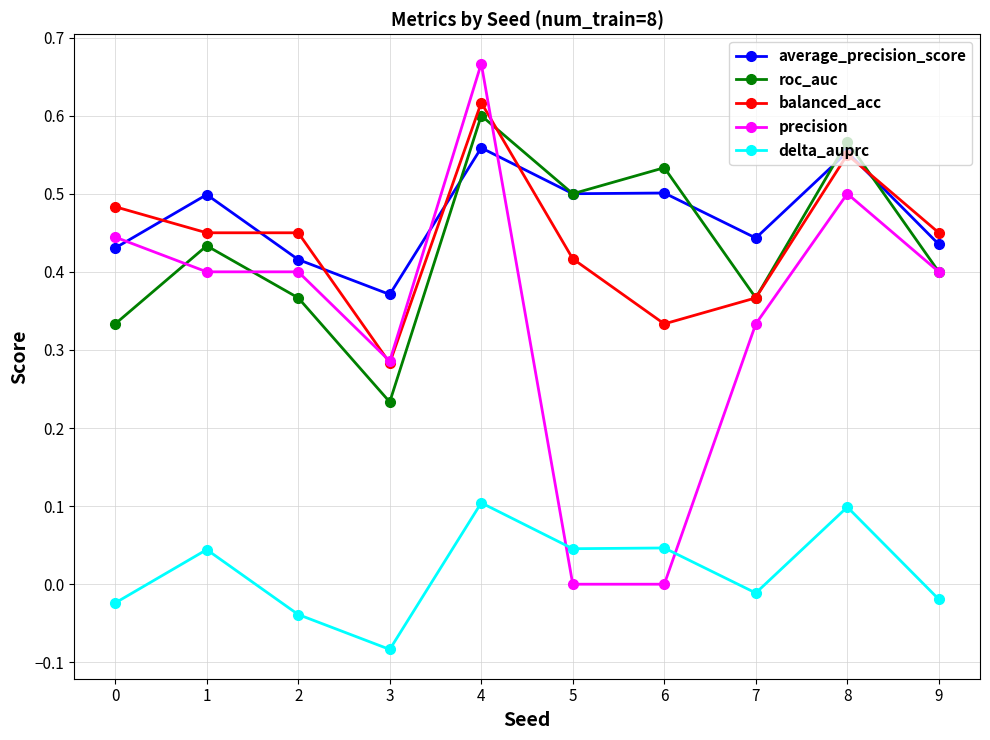

How many lines are shown in the chart?

5